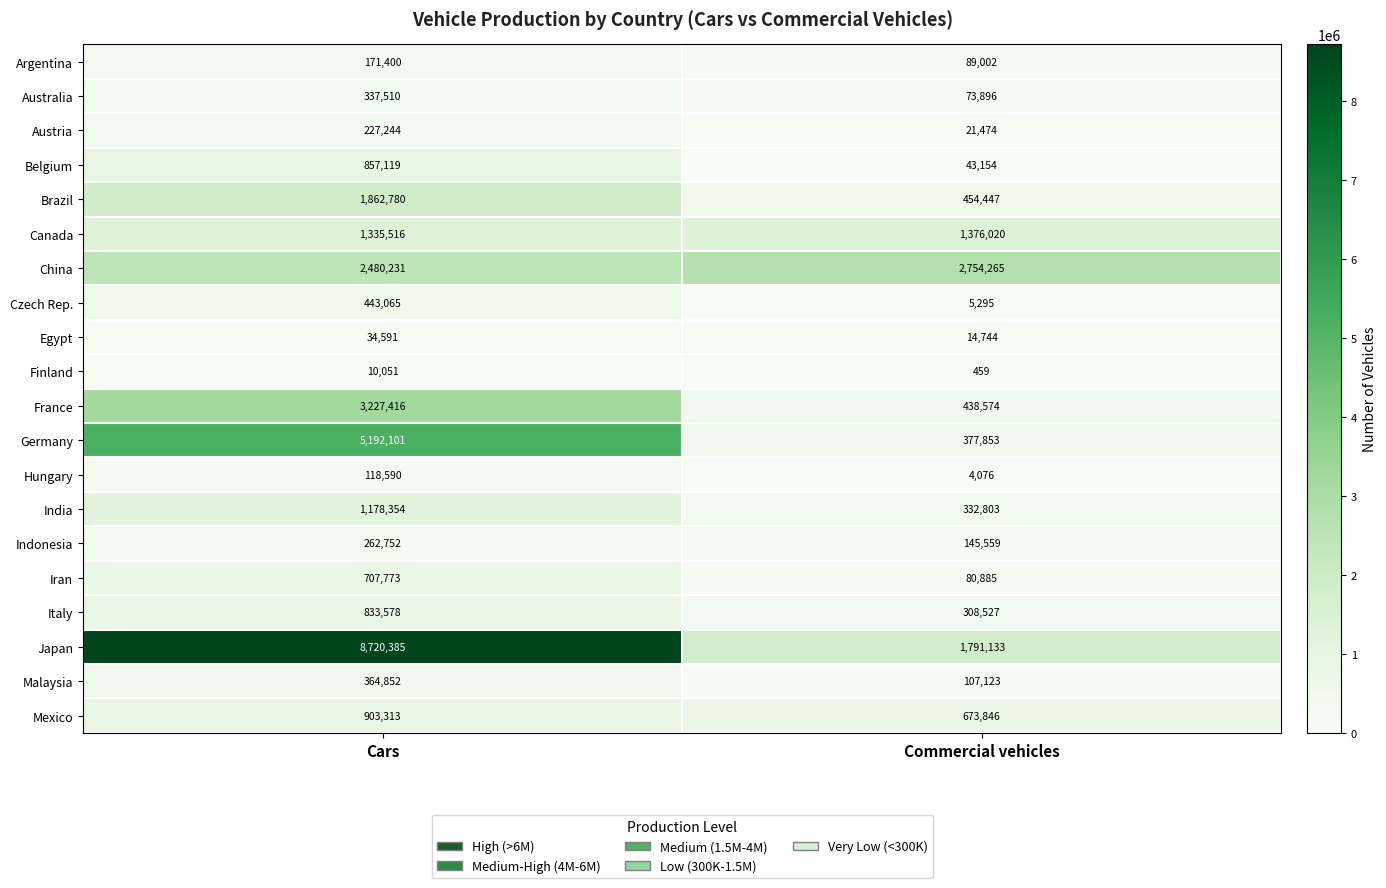

What is the sum of the Indonesia values at Commercial vehicles and Cars?

408311